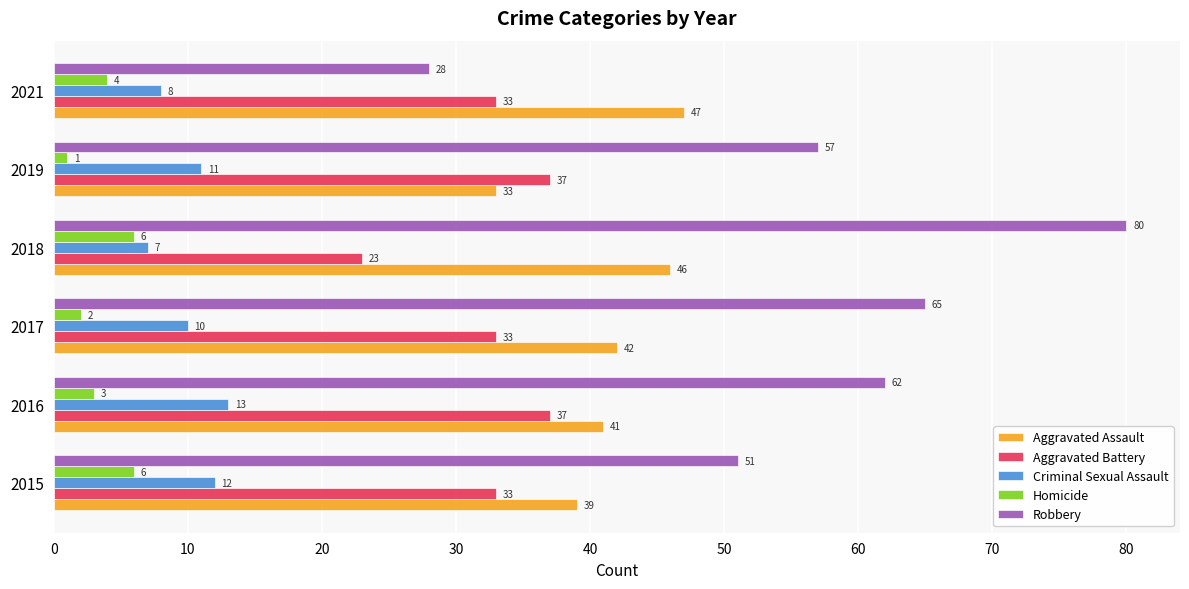

List the labels in order of Robbery value, largest first.

2018, 2017, 2016, 2019, 2015, 2021